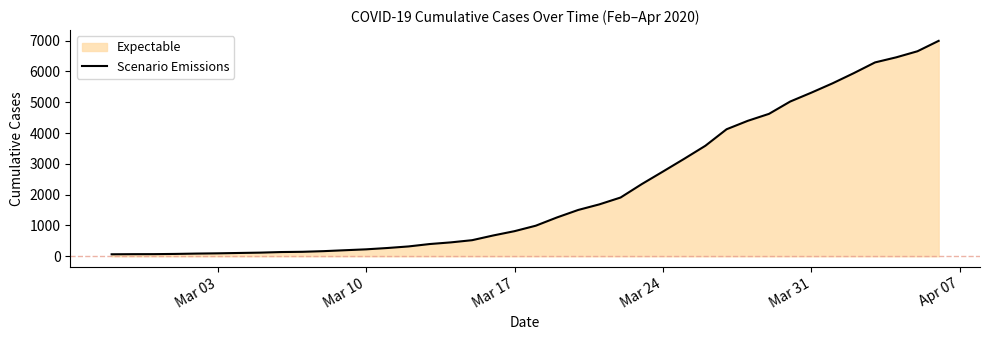

What is the difference between the maximum and minimum values?

6930